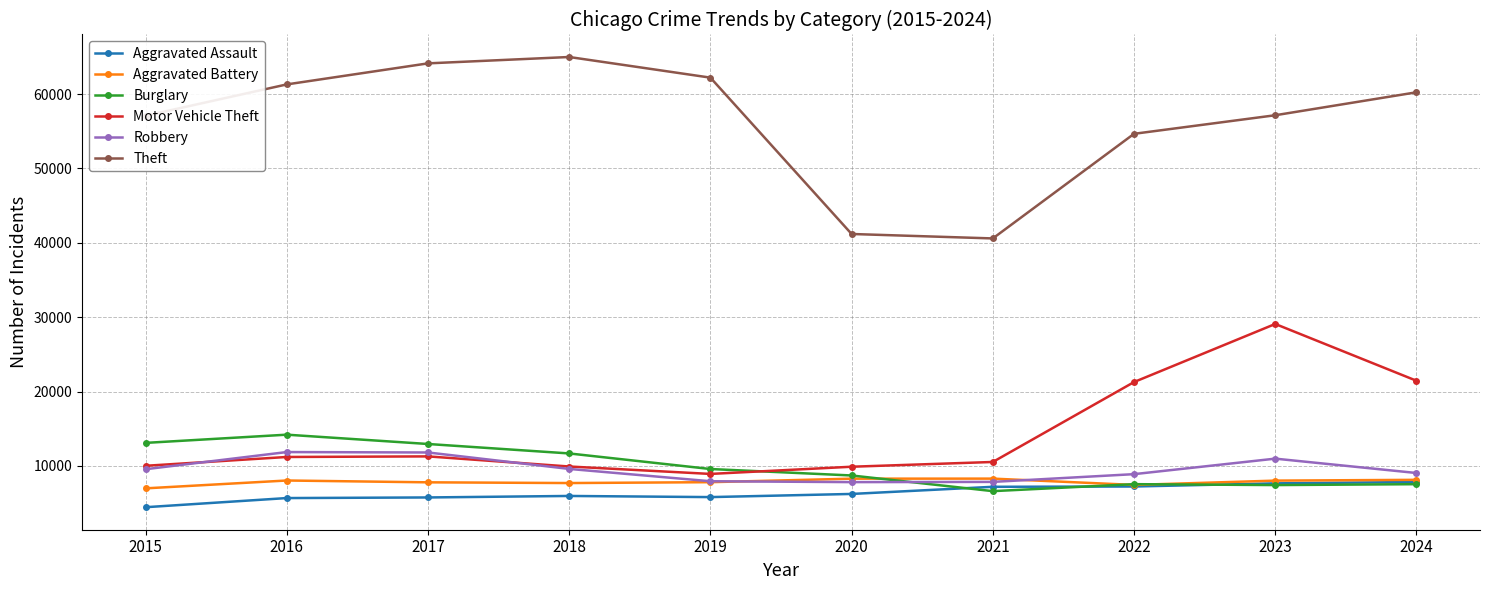

What is the lowest value of the Aggravated Assault series?

4455